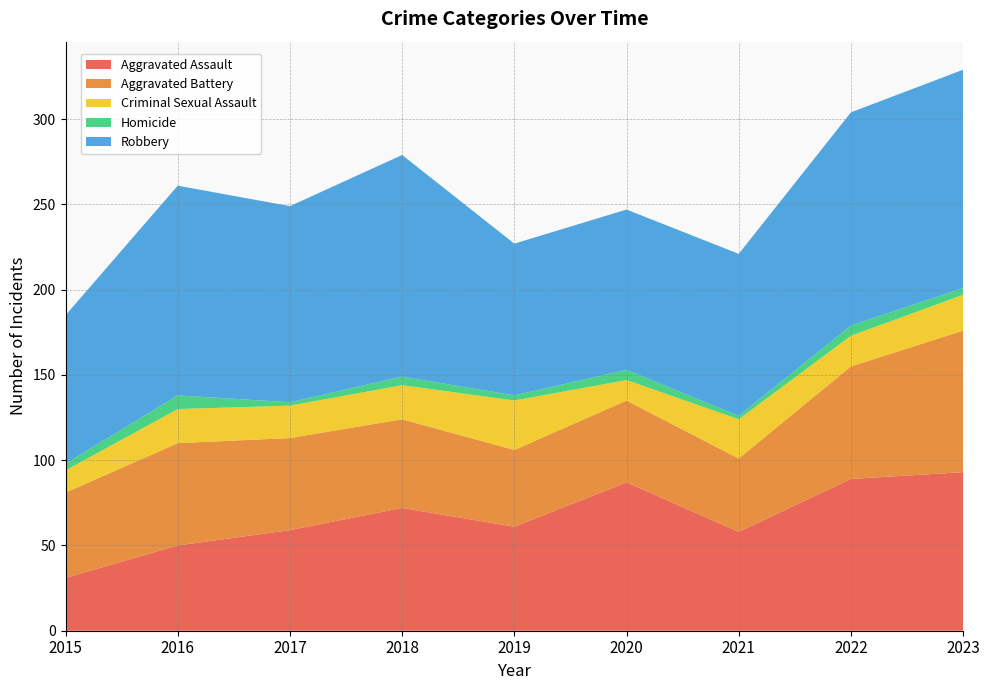

Reading right to left, list all the values displayed in this chart.

Aggravated Assault: 2023=93	2022=89	2021=58	2020=87	2019=61	2018=72	2017=59	2016=50	2015=31
Aggravated Battery: 2023=83	2022=66	2021=43	2020=48	2019=45	2018=52	2017=54	2016=60	2015=50
Criminal Sexual Assault: 2023=21	2022=18	2021=23	2020=12	2019=29	2018=20	2017=19	2016=20	2015=13
Homicide: 2023=4	2022=6	2021=2	2020=6	2019=3	2018=5	2017=2	2016=8	2015=4
Robbery: 2023=128	2022=125	2021=95	2020=94	2019=89	2018=130	2017=115	2016=123	2015=87